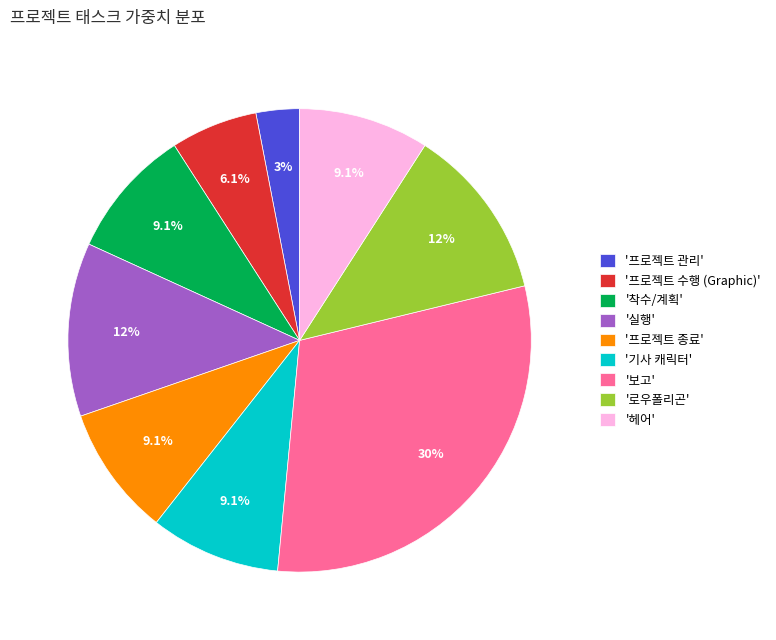

Approximately how many times larger is the value at '헤어' compared to '기사 캐릭터'?

1.0